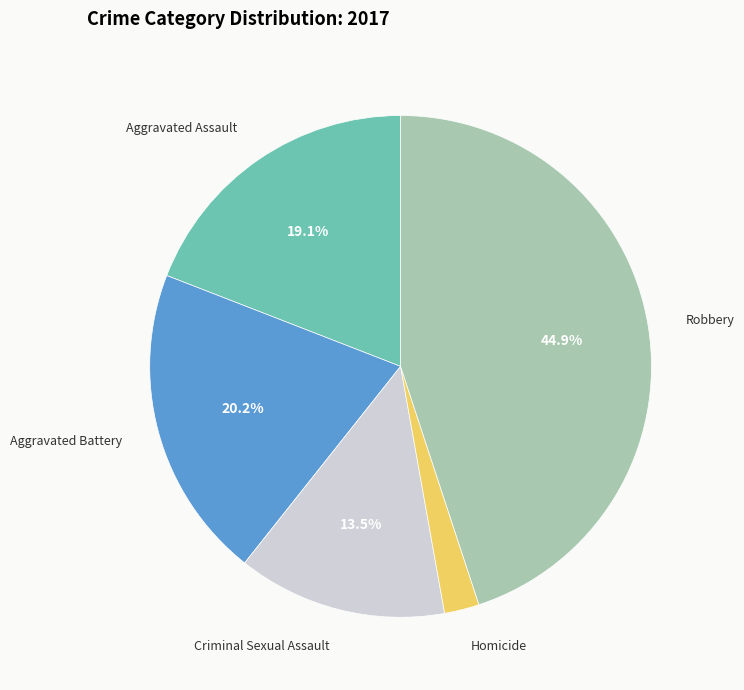

Is there any slice that represents more than half of the pie?

No